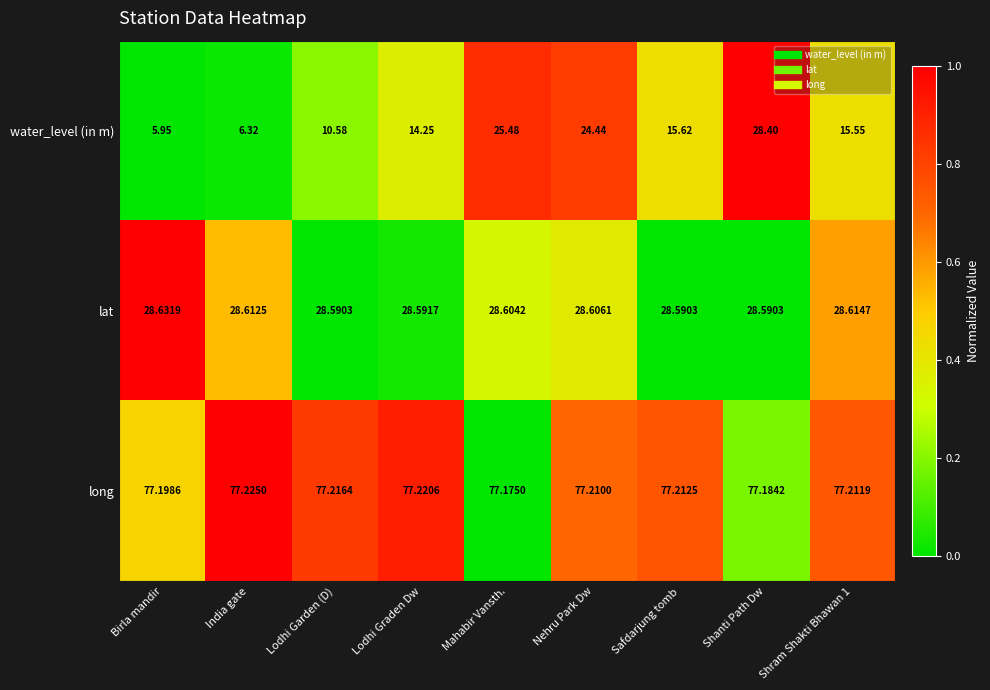

Rank the series by their average value, from highest to lowest.

long, lat, water_level (in m)